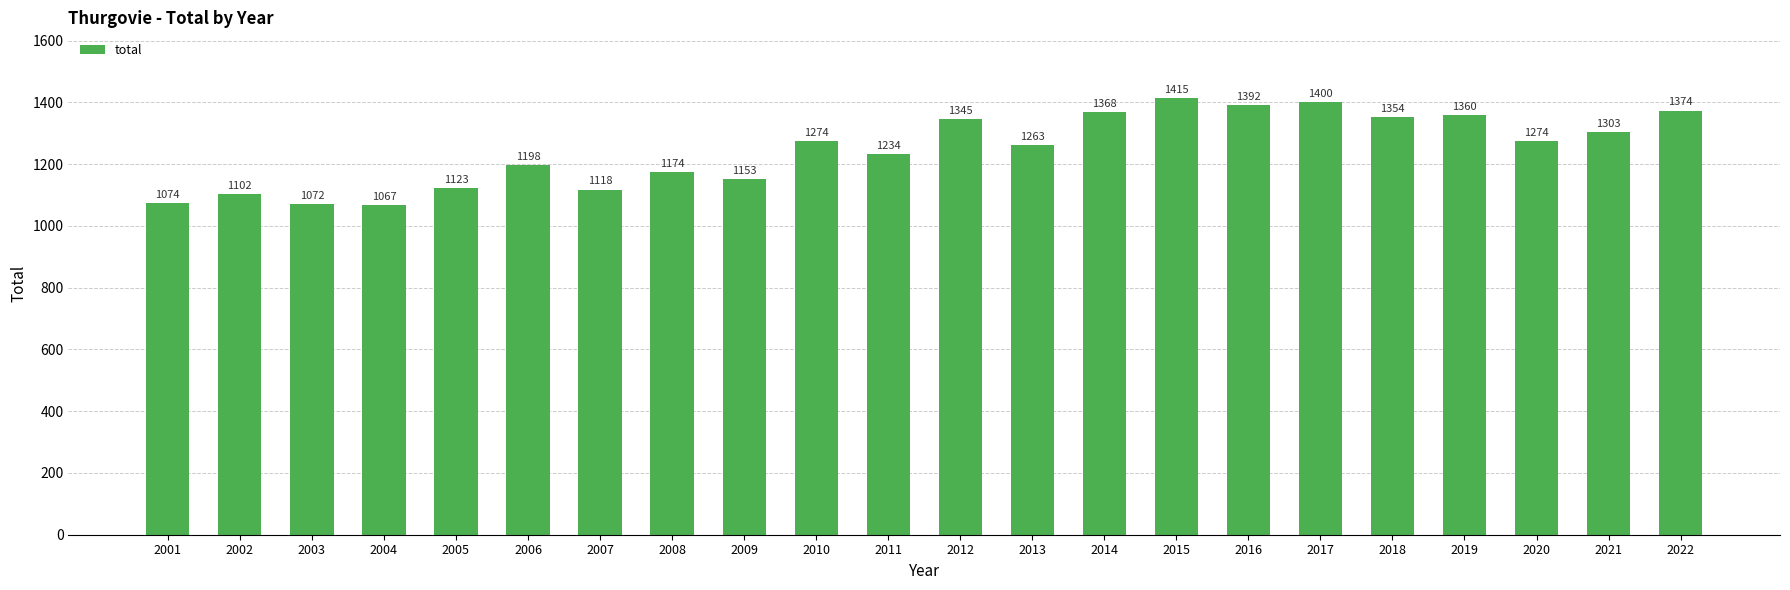

What is the difference between the values at 2019 and 2002?

258